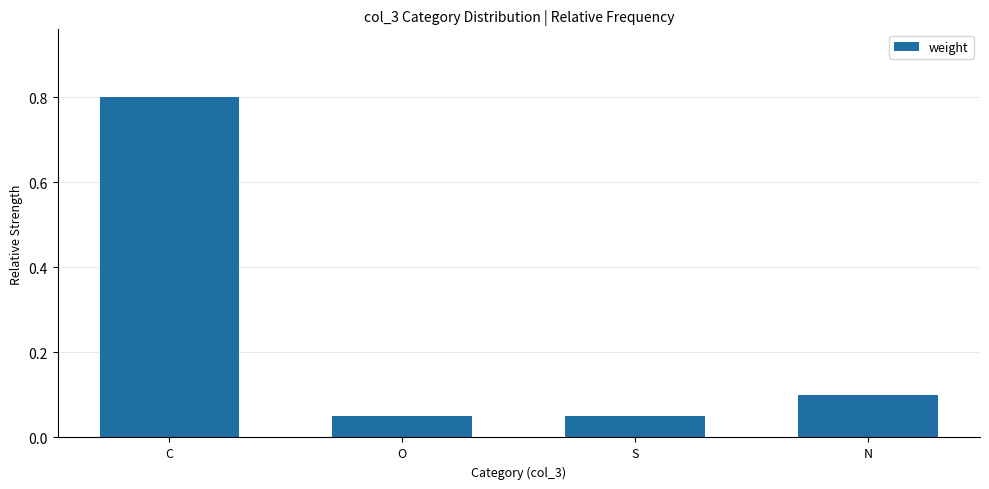

Between C and S, which is larger?

C